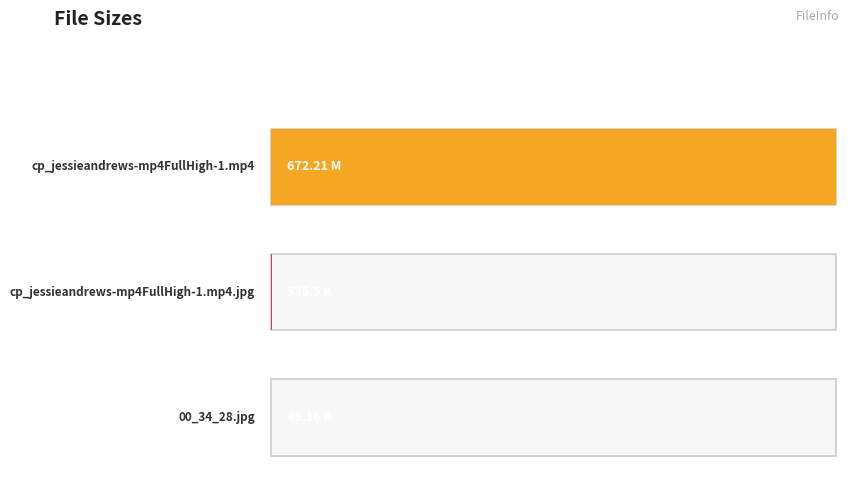

List the labels in order of value, smallest first.

00_34_28.jpg, cp_jessieandrews-mp4FullHigh-1.mp4.jpg, cp_jessieandrews-mp4FullHigh-1.mp4